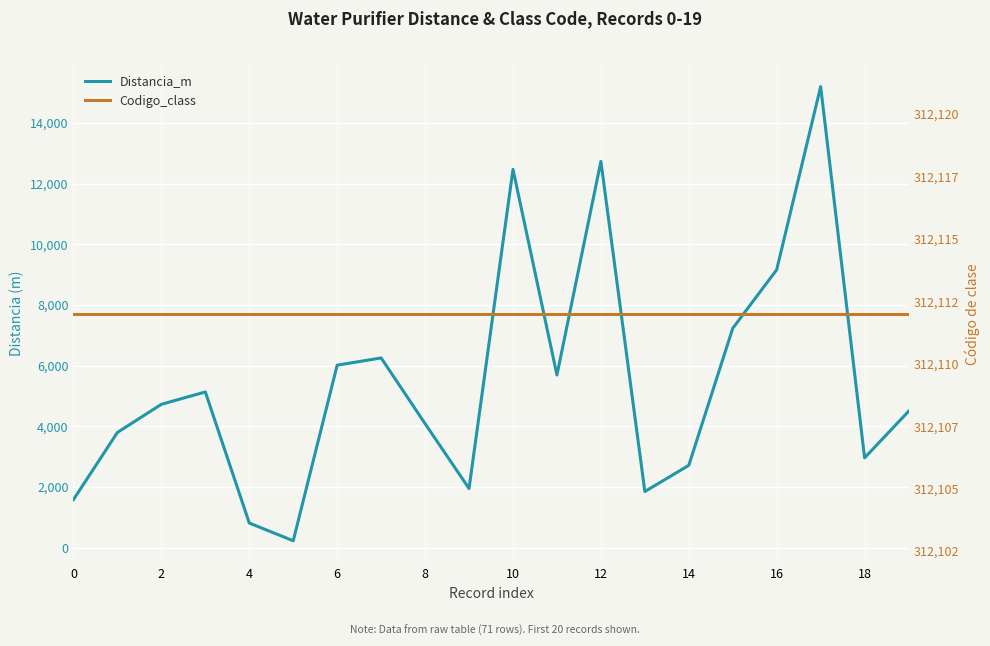

True or false: Codigo_class has a value of 312112.0 at 12.

True